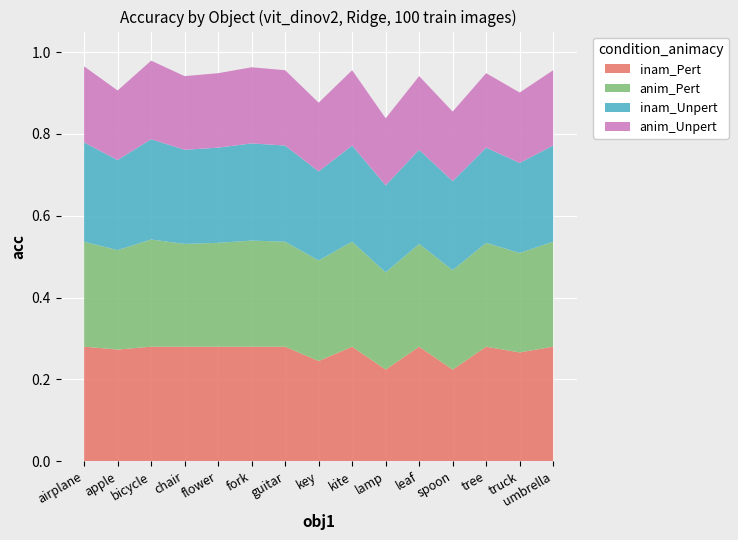

What is the total value across all series at truck?

0.9